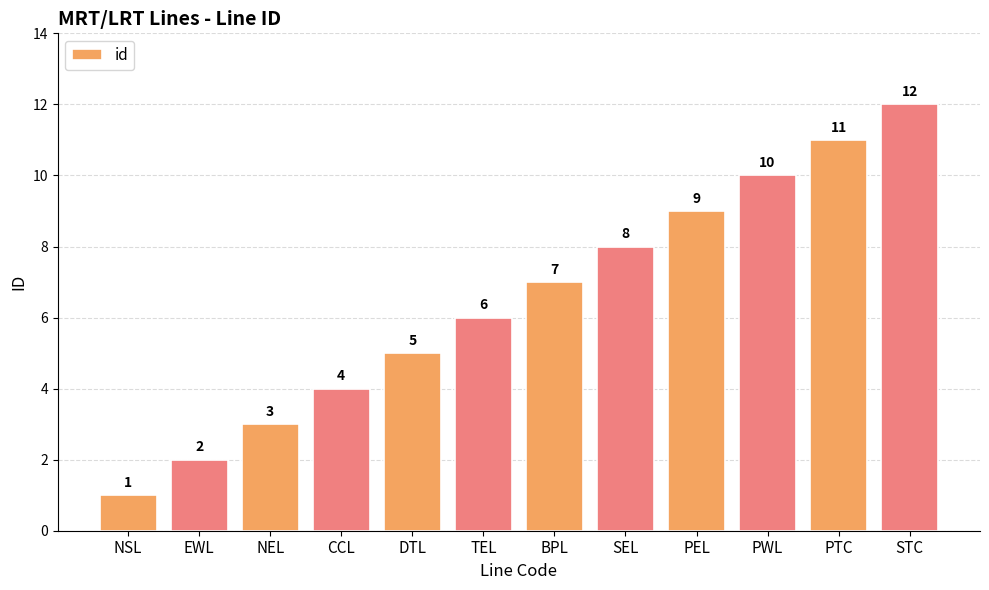

What is the smallest value displayed?

1